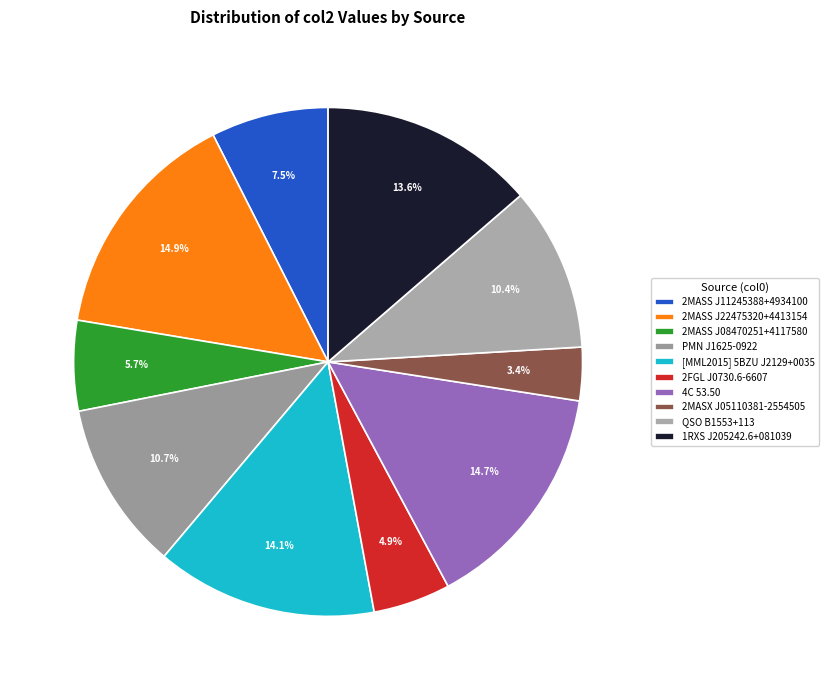

How many segments does this pie chart have?

10